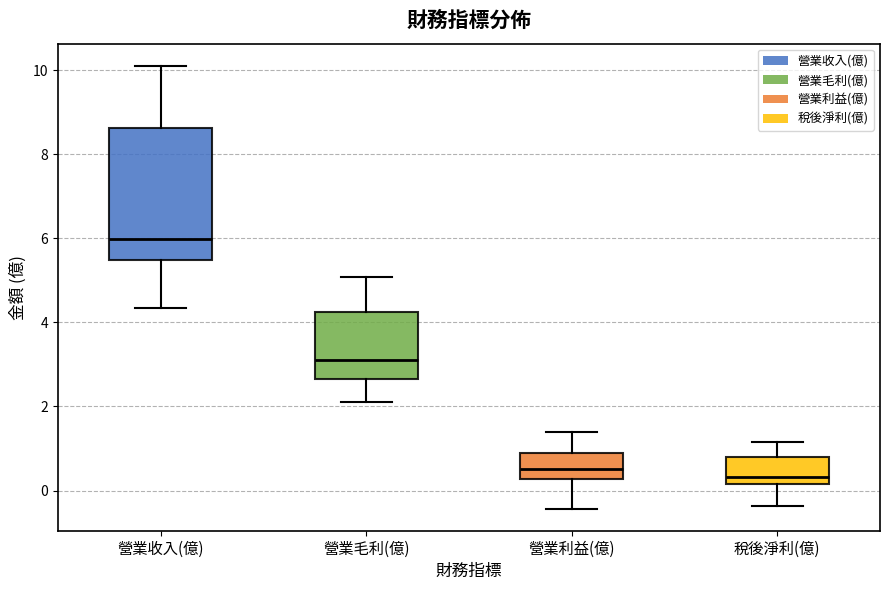

Reading left to right, transcribe this box plot: for each box, give where its median line is, the range the box spans, and where its two whiskers end, as read against the y-axis. The values are not printed on the chart, so give them approximately, as read against the axis.

營業收入(億): median 6.0, box 5.4 to 8.6, whiskers 4.4 to 10.2
營業毛利(億): median 3.2, box 2.6 to 4.2, whiskers 2.2 to 5.0
營業利益(億): median 0.6, box 0.2 to 0.8, whiskers -0.4 to 1.4
稅後淨利(億): median 0.4, box 0.2 to 0.8, whiskers -0.4 to 1.2